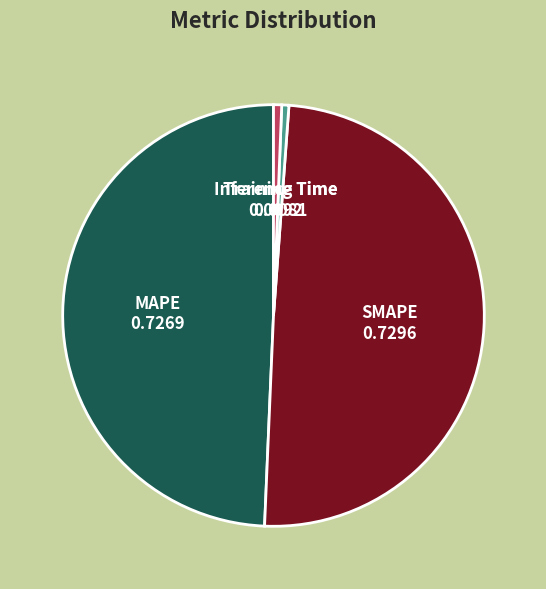

The MAPE slice represents 49% of the pie. True or false?

True